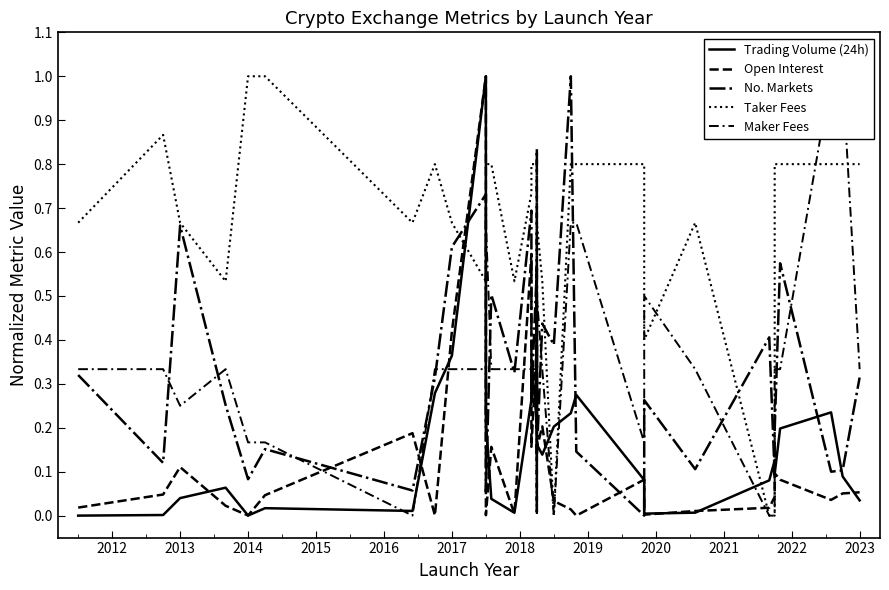

What is the maximum value for No. Markets?

1.0